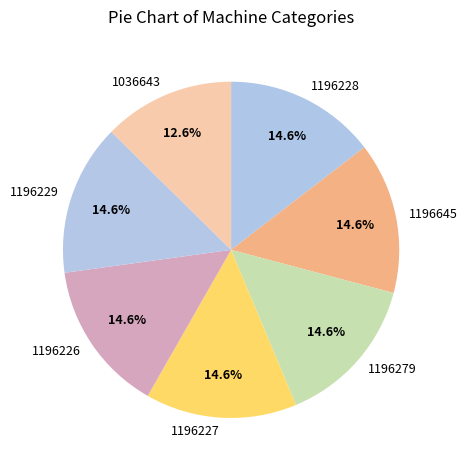

Count the number of slices in the pie.

7